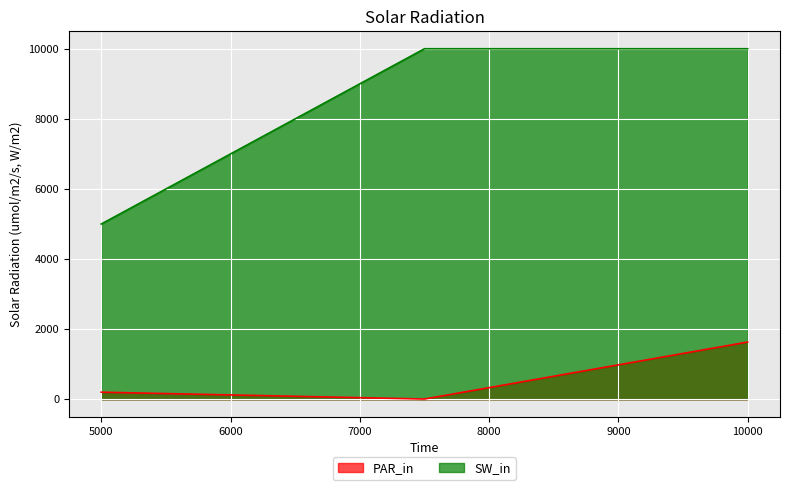

Reading left to right, transcribe all the data shown in this chart.

PAR_in: 203.2	8.0	1633.4
SW_in: 5000.0	10000.0	10000.0